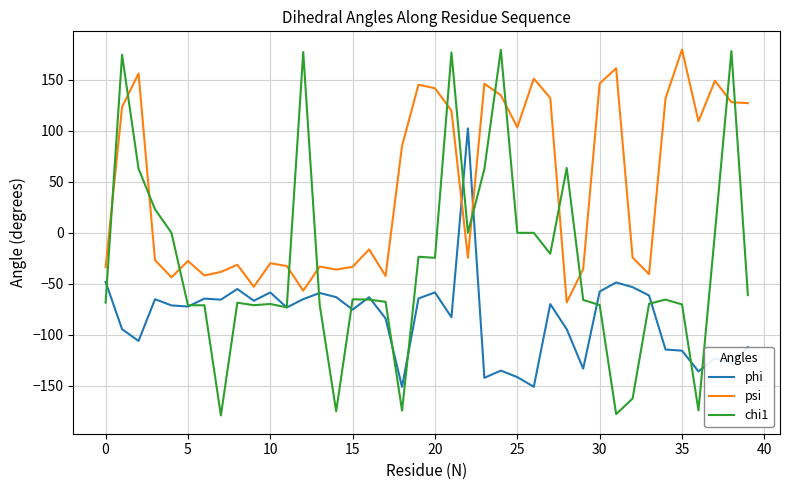

Rank the series by their average value, from lowest to highest.

phi, chi1, psi